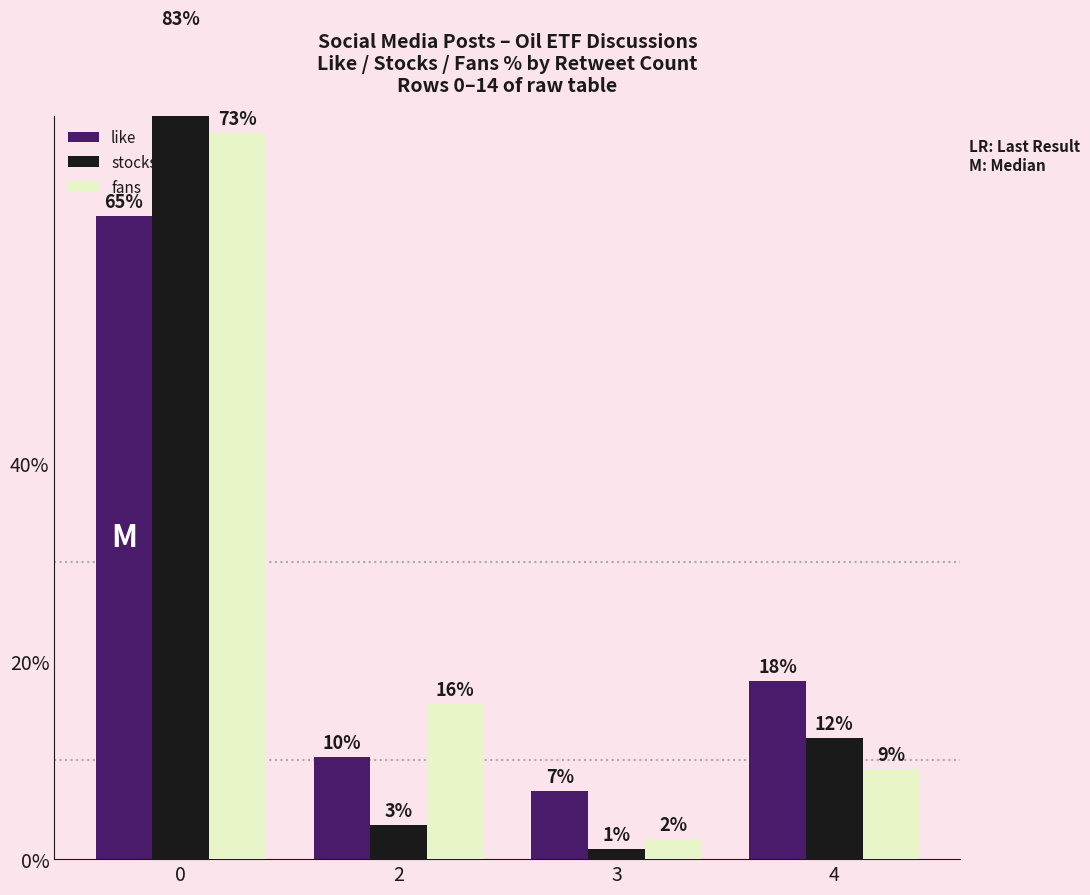

List the labels in order of stocks value, smallest first.

3, 2, 4, 0